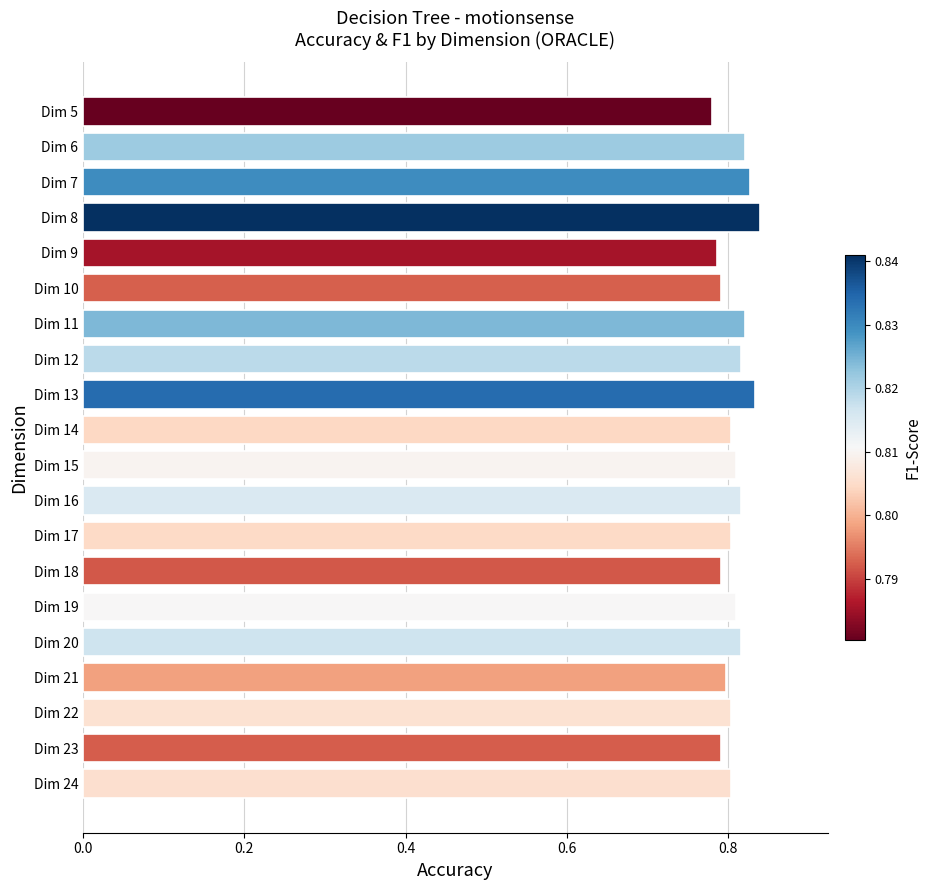

The value at Dim 20 is 0.8. True or false?

True